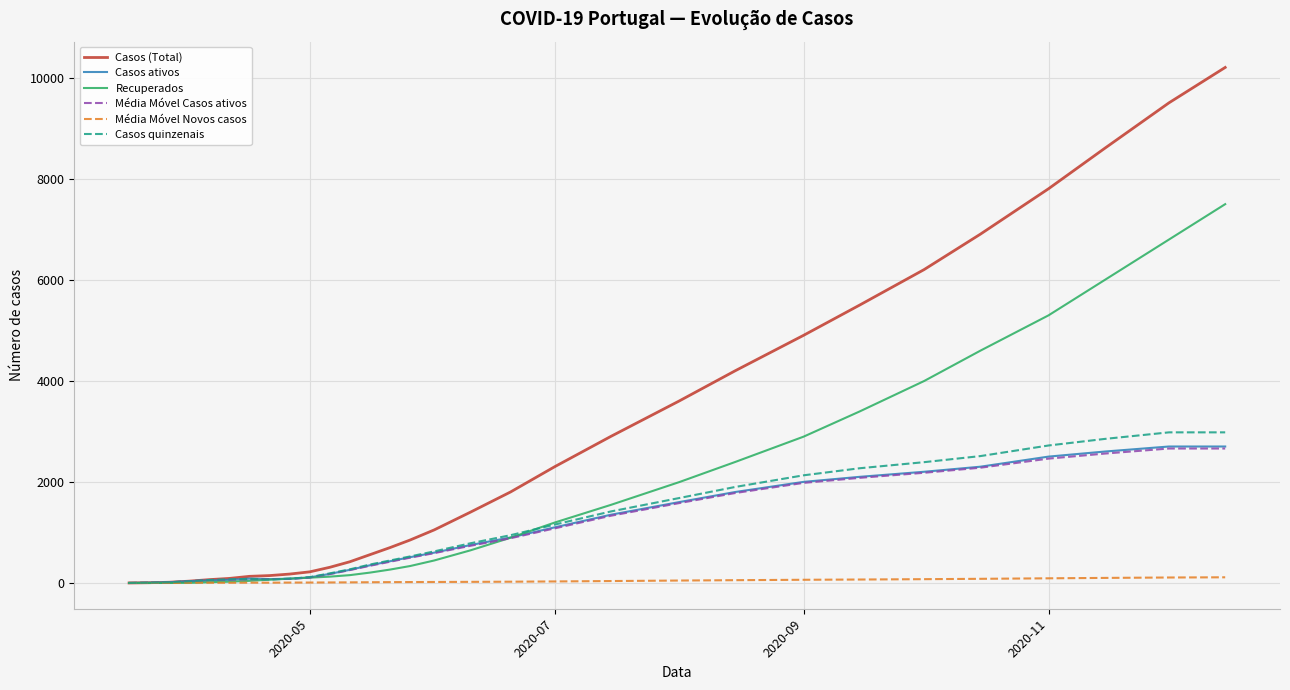

Which series has the largest total across all categories?

Casos (Total)